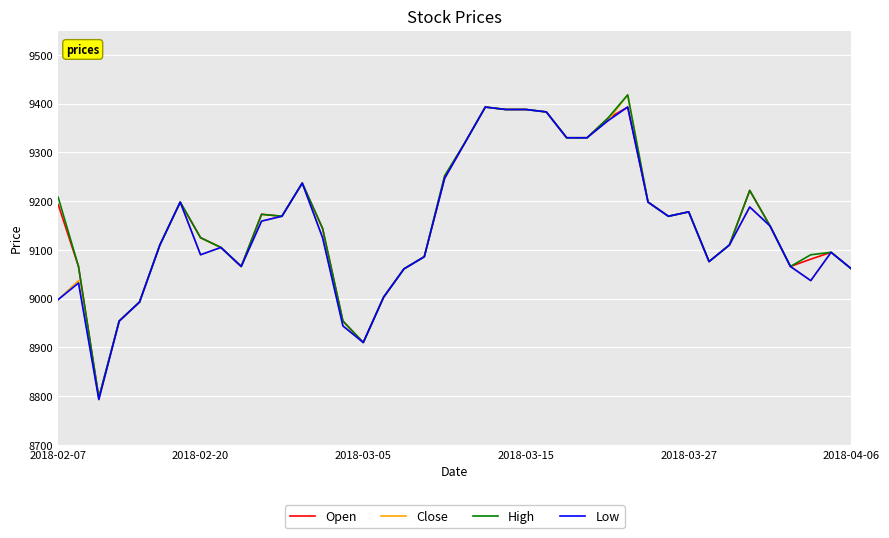

Which series has the largest range (max minus min)?

Close